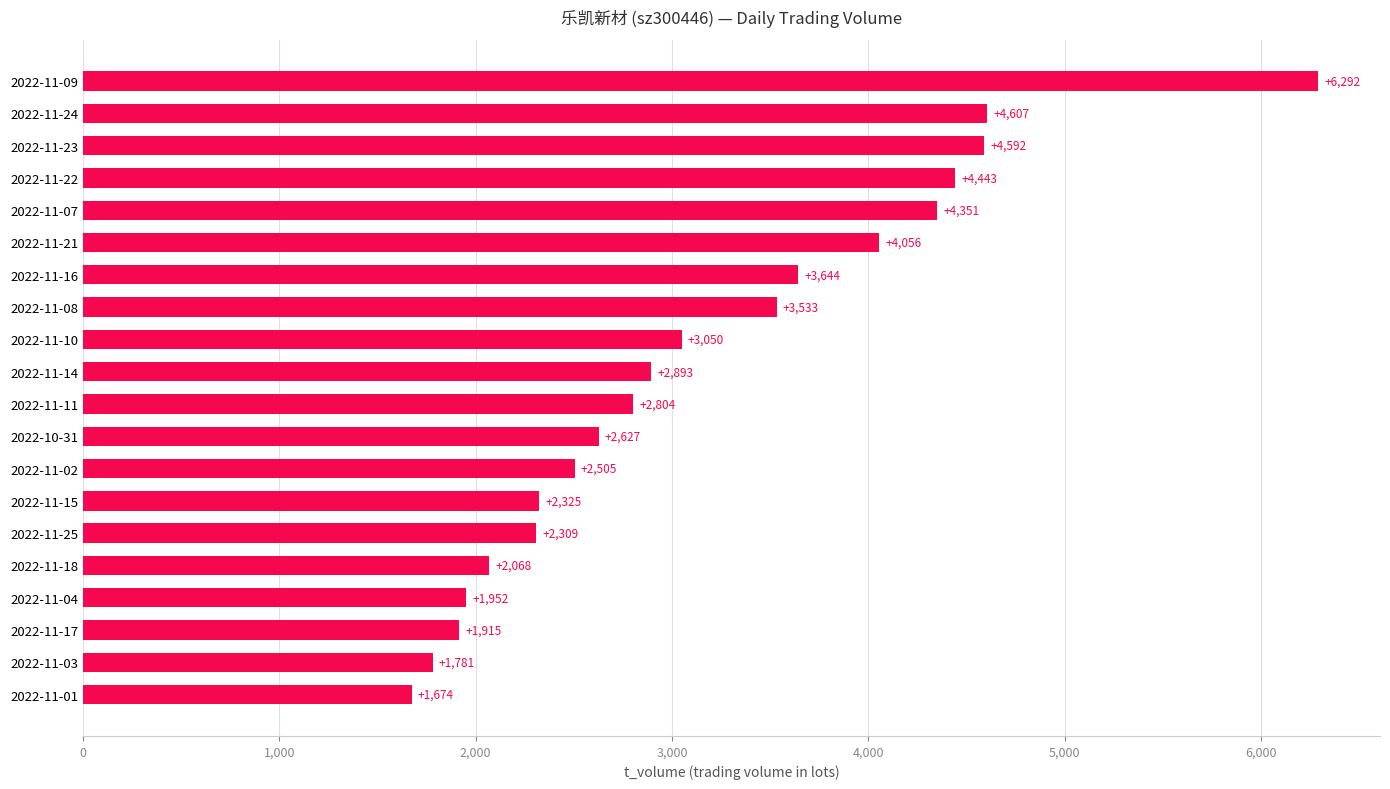

The value at 2022-11-01 is 1006. True or false?

False